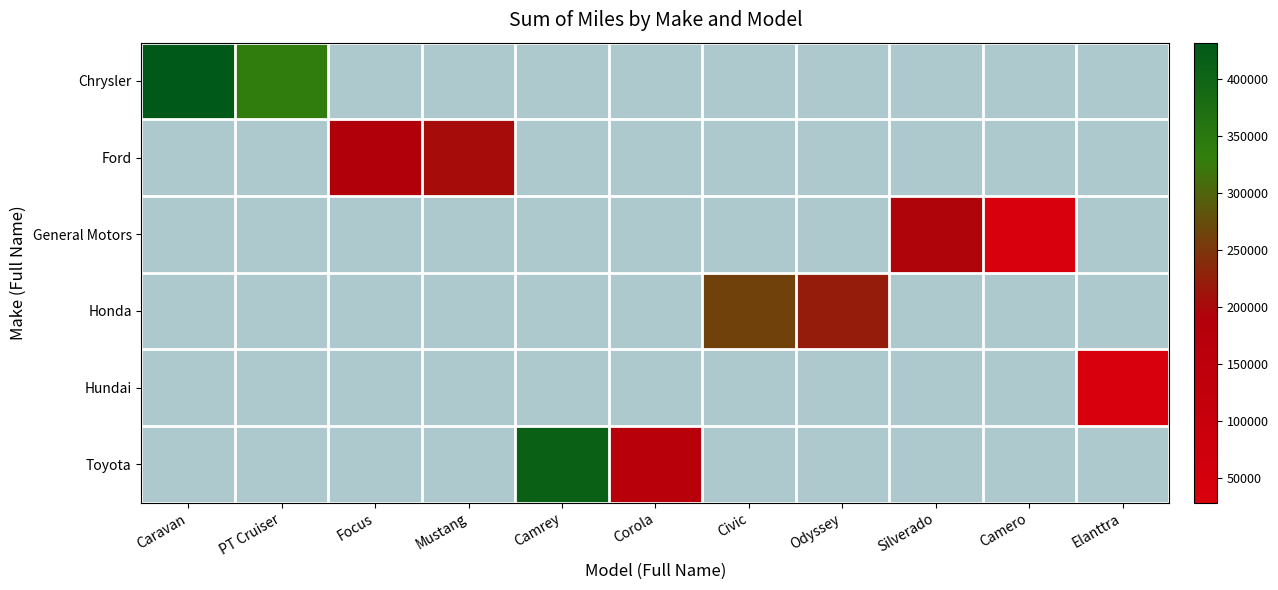

Which series changed the most between Camrey and Corola?

Toyota